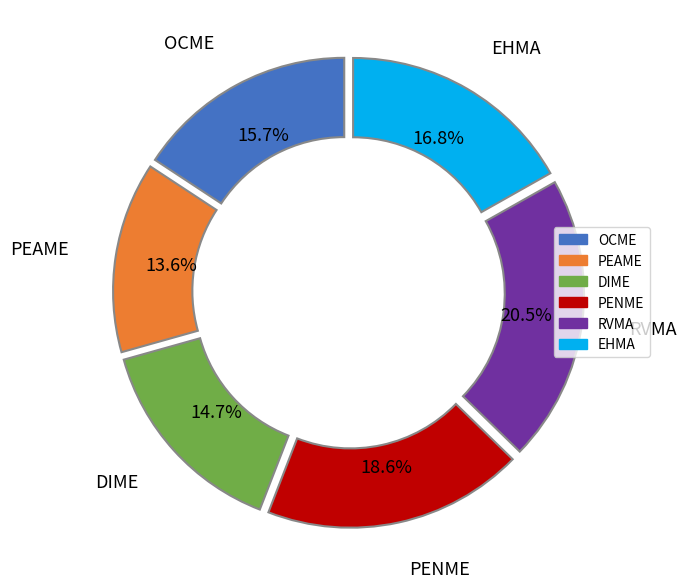

Does any single category account for the majority?

No